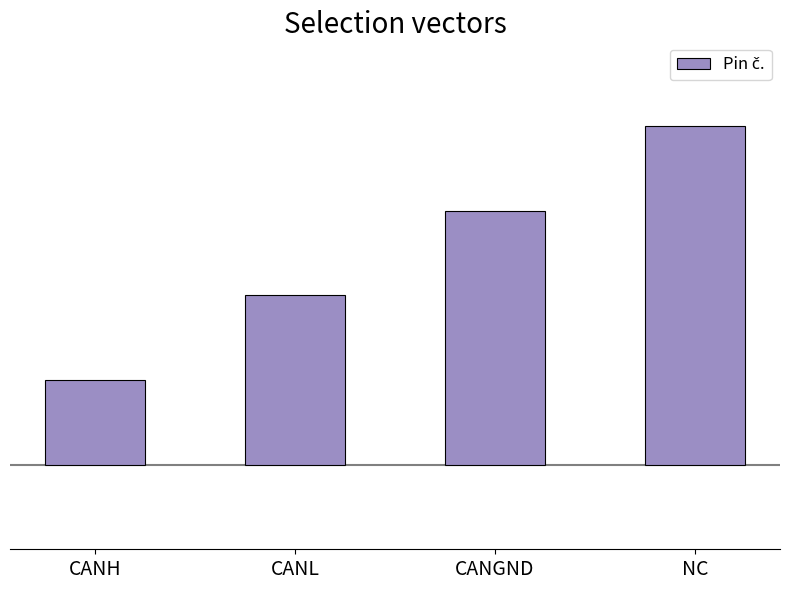

At which category does the chart reach its peak across all series?

NC